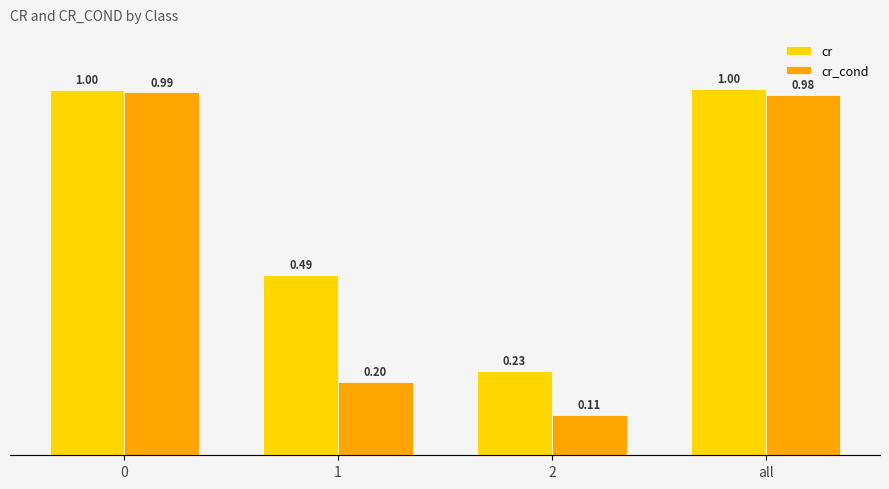

List the labels in order of cr value, largest first.

all, 0, 1, 2